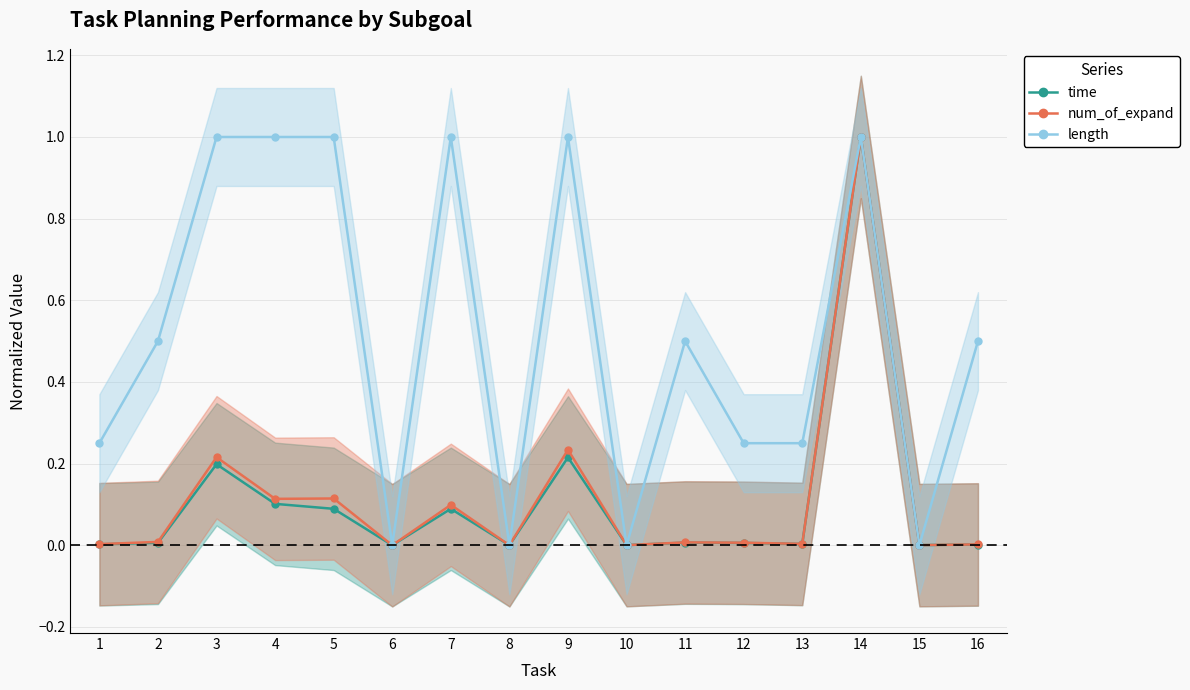

Which category has the lowest value in the length series?

6